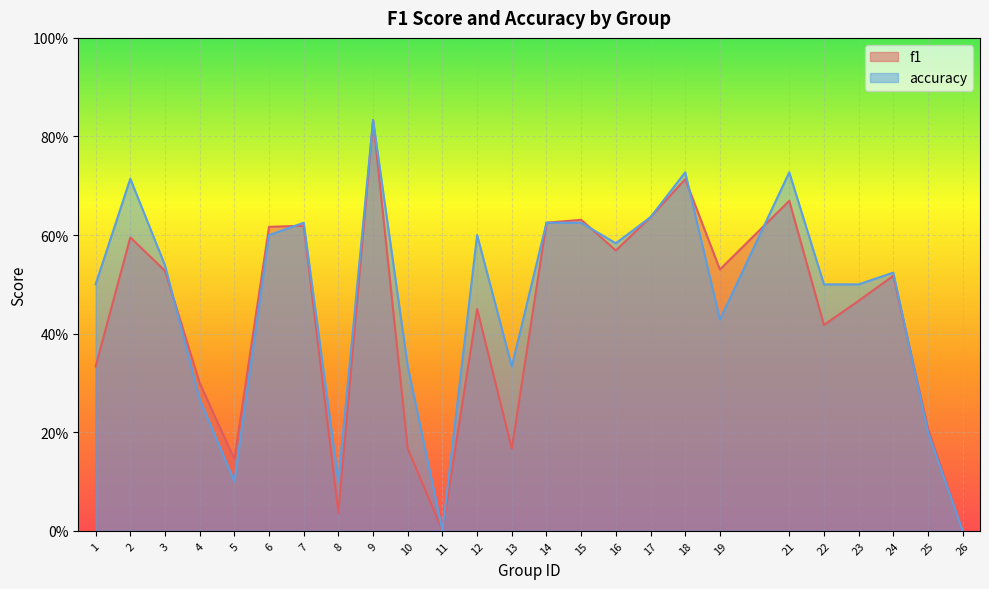

Which category has the lowest value in the f1 series?

11